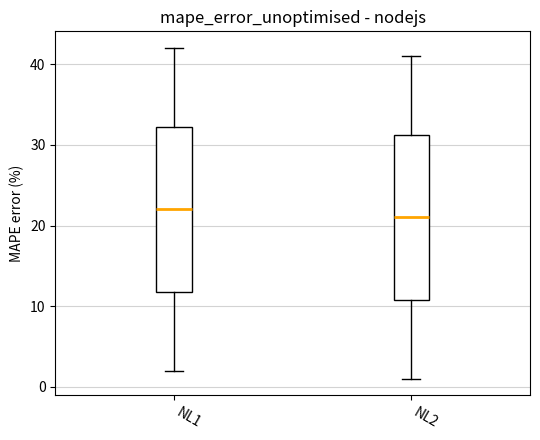

Which box has the highest median line?

NL1